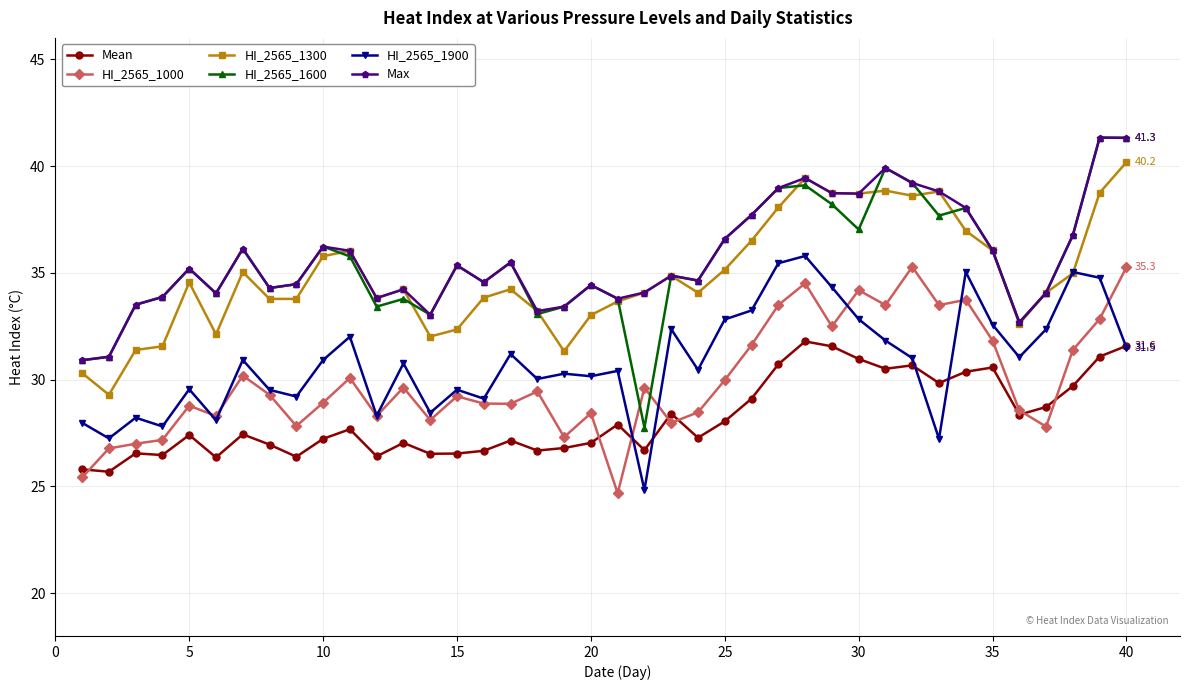

Which series has the widest spread of values?

HI_2565_1600